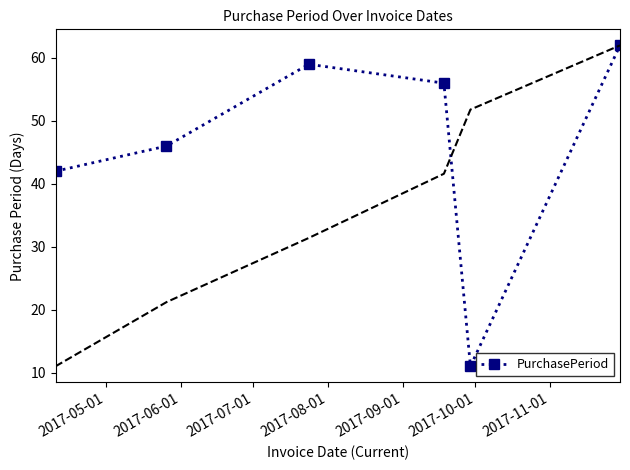

What is the value of the PurchasePeriod point at the 6th from the left?

62